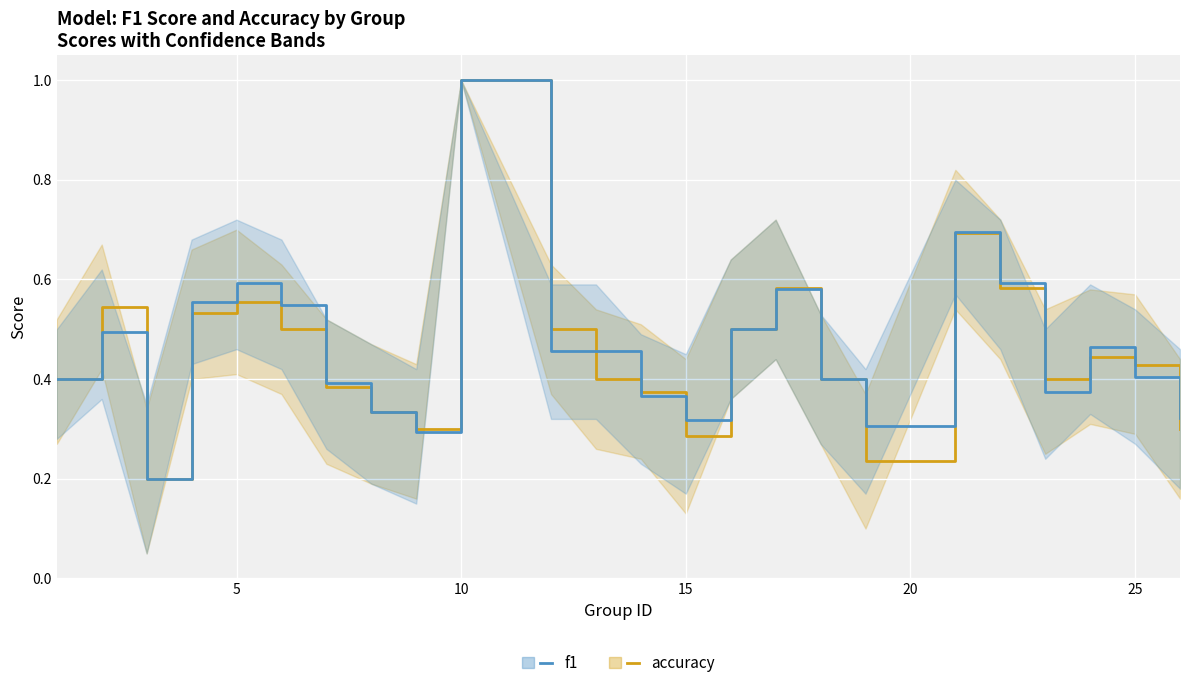

Is the value of f1 at 23 greater than the value of accuracy at 14?

No